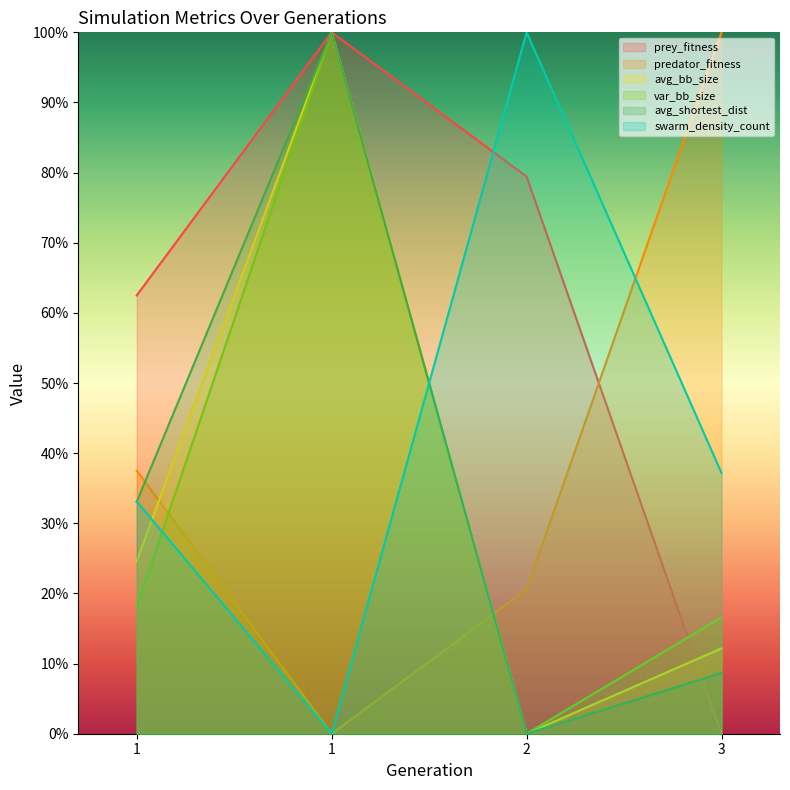

True or false: prey_fitness has more than 2 interior local peaks.

False